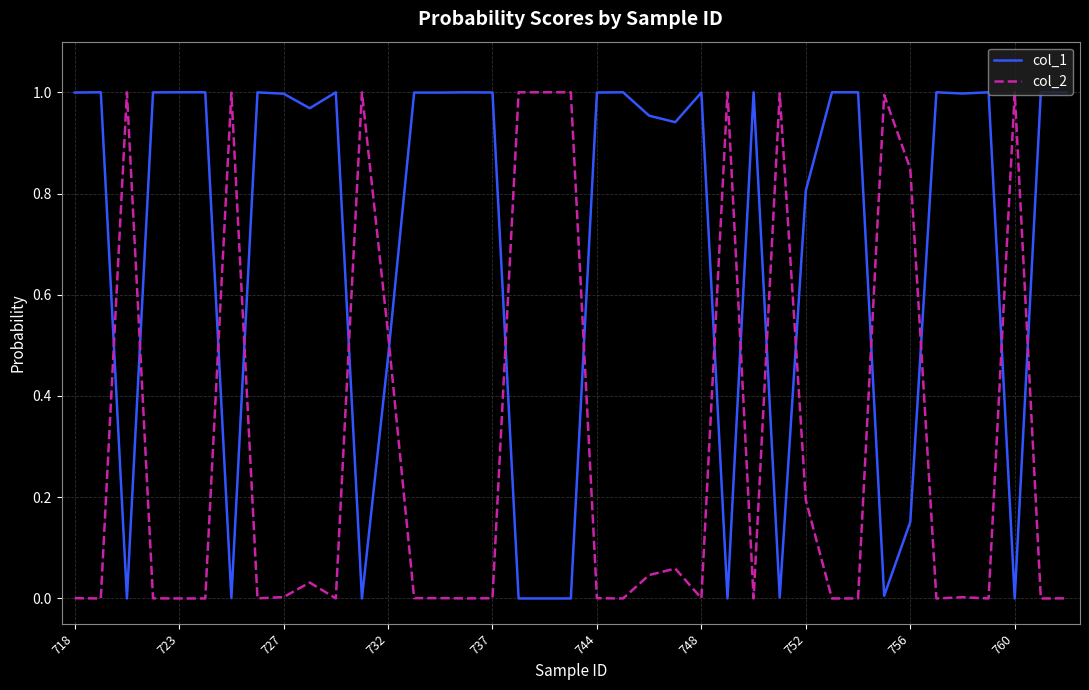

Which series has the largest total across all categories?

col_1